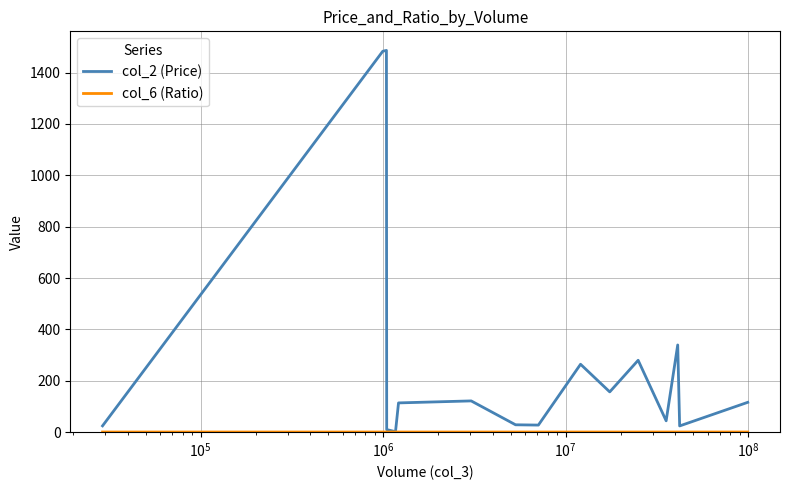

What is the greatest value displayed?

1486.0